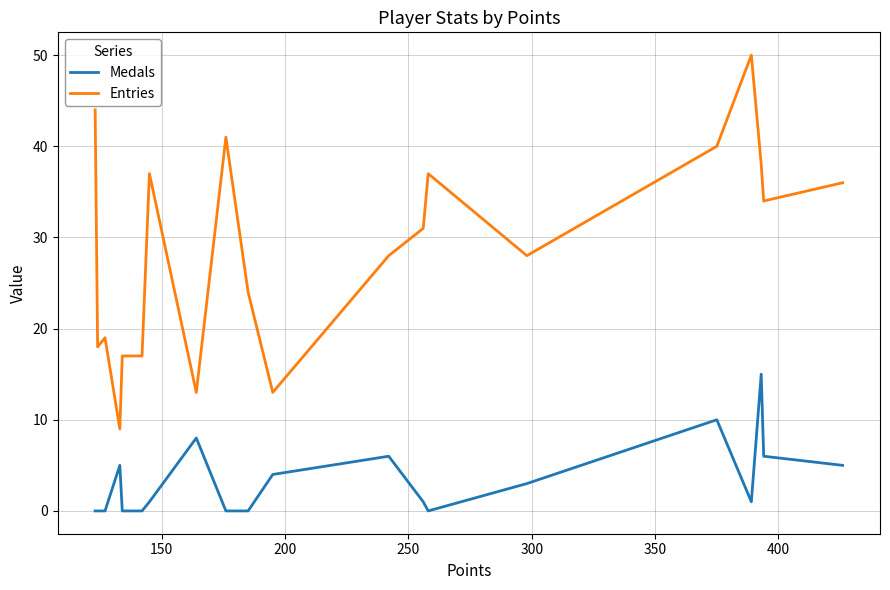

True or false: Medals and Entries intersect in this chart.

False